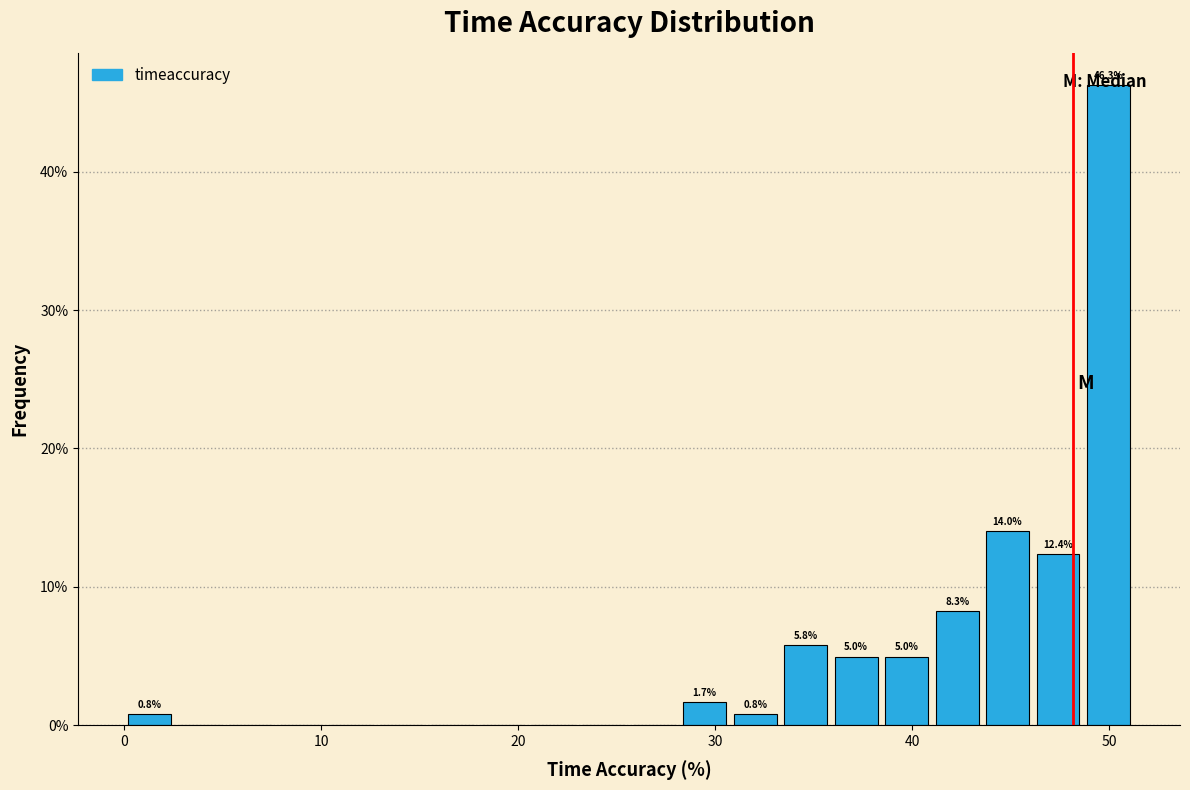

Around what value on the x-axis is the tallest bar? Give the approximate position of its centre, as read against the axis.

50